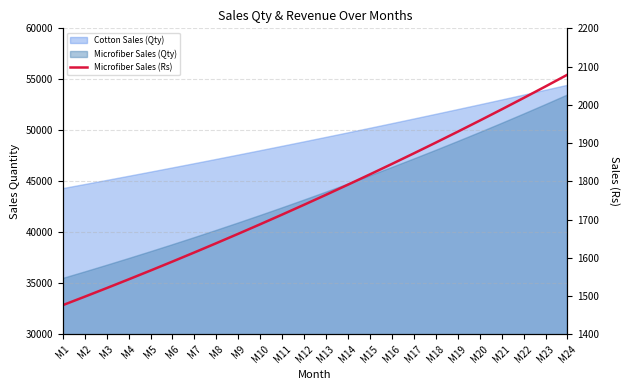

Reading left to right, extract all data points from this chart.

M1=1476.0	M2=1498.1	M3=1520.6	M4=1543.4	M5=1566.6	M6=1590.1	M7=1613.9	M8=1638.1	M9=1662.7	M10=1687.6	M11=1713.0	M12=1738.7	M13=1764.7	M14=1791.2	M15=1818.1	M16=1845.3	M17=1873.0	M18=1901.1	M19=1929.6	M20=1958.6	M21=1988.0	M22=2017.8	M23=2048.0	M24=2078.8